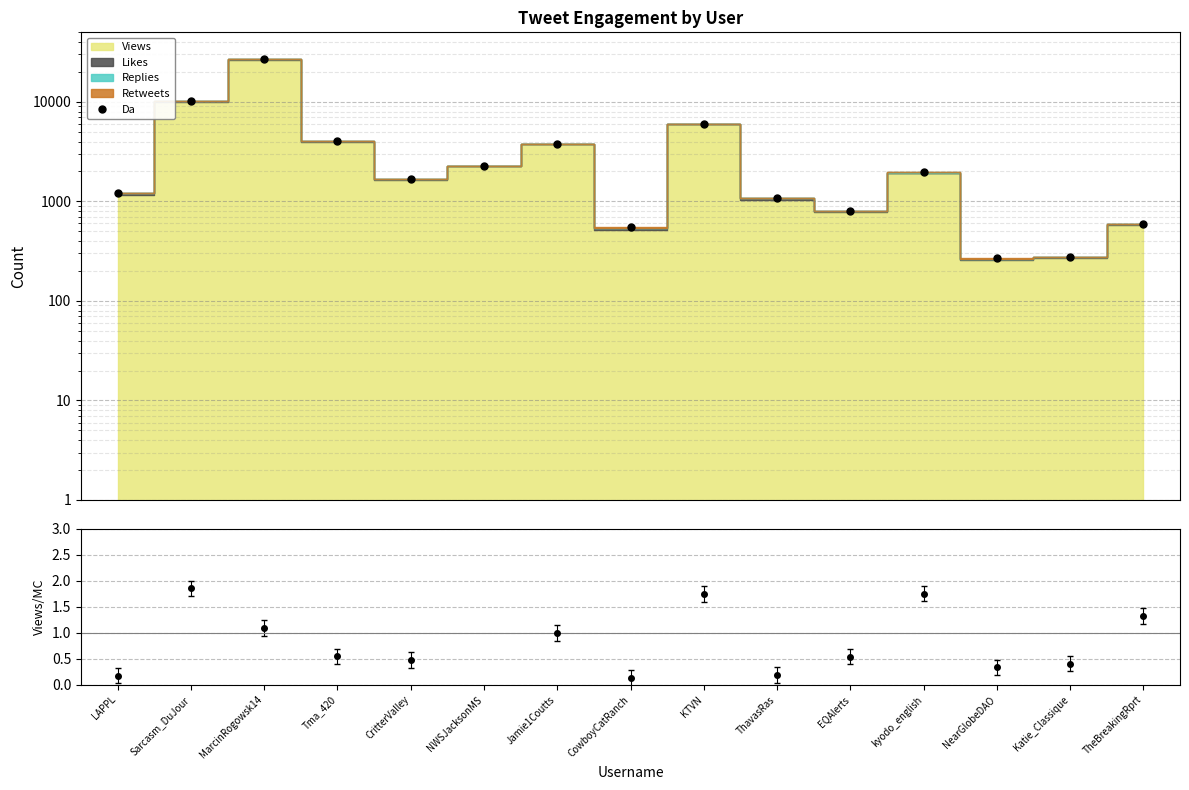

What is the sum of the values at KTVN and NWSJacksonMS?

8299